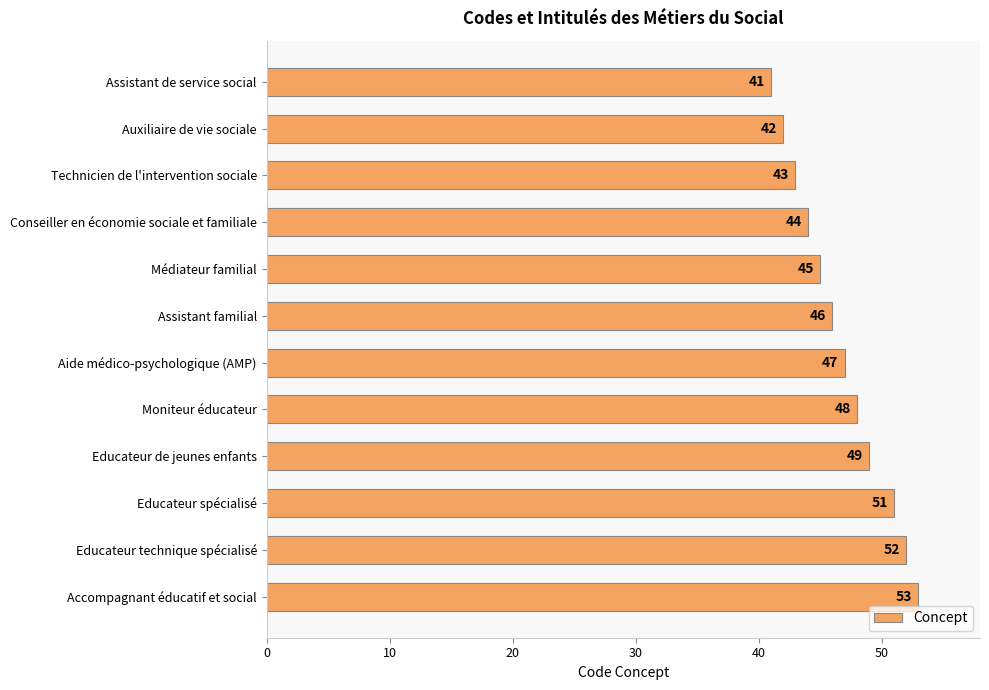

What is the value of the 11th bar from the top?

52